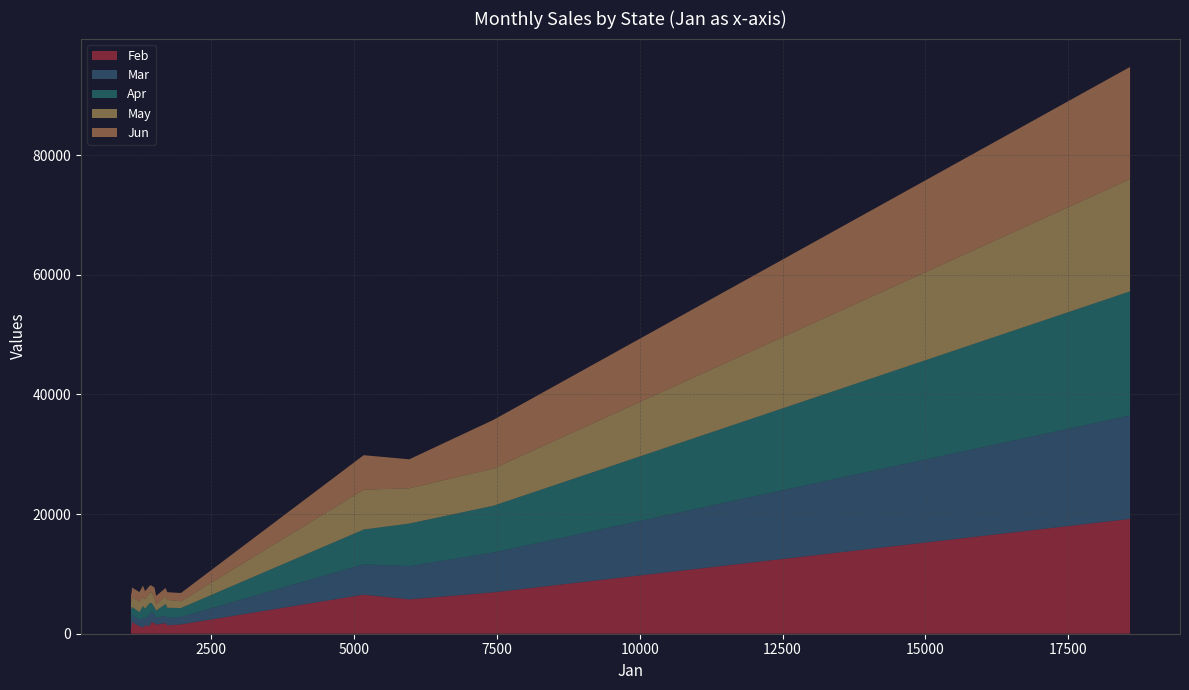

Reading left to right, what are all the values shown in this chart?

Feb: California=1960	Washington=1238	Oregon=1954	Arizona=1375	West Total=6527	New York=1316	New Jersey=1406	Massachusetts=1233	Florida=1792	East Total=5747	Kentucky=1078	Oklahoma=1045	Missouri=1744	Illinois=1493	Kansas=1560	Central Total=6920	Grand Total=19194
Mar: California=1252	Washington=1028	Oregon=1726	Arizona=1075	West Total=5081	New York=1993	New Jersey=1224	Massachusetts=1110	Florida=1225	East Total=5552	Kentucky=1155	Oklahoma=1641	Missouri=1414	Illinois=1211	Kansas=1243	Central Total=6664	Grand Total=17297
Apr: California=1271	Washington=1345	Oregon=1461	Arizona=1736	West Total=5813	New York=1832	New Jersey=1706	Massachusetts=1637	Florida=1946	East Total=7121	Kentucky=1993	Oklahoma=1924	Missouri=1243	Illinois=1165	Kansas=1495	Central Total=7820	Grand Total=20754
May: California=1557	Washington=1784	Oregon=1764	Arizona=1555	West Total=6660	New York=1740	New Jersey=1320	Massachusetts=1512	Florida=1327	East Total=5899	Kentucky=1082	Oklahoma=1499	Missouri=1493	Illinois=1013	Kansas=1125	Central Total=6212	Grand Total=18771
Jun: California=1679	Washington=1574	Oregon=1144	Arizona=1372	West Total=5769	New York=1191	New Jersey=1290	Massachusetts=1006	Florida=1357	East Total=4844	Kentucky=1551	Oklahoma=1941	Missouri=1820	Illinois=1445	Kansas=1387	Central Total=8144	Grand Total=18757